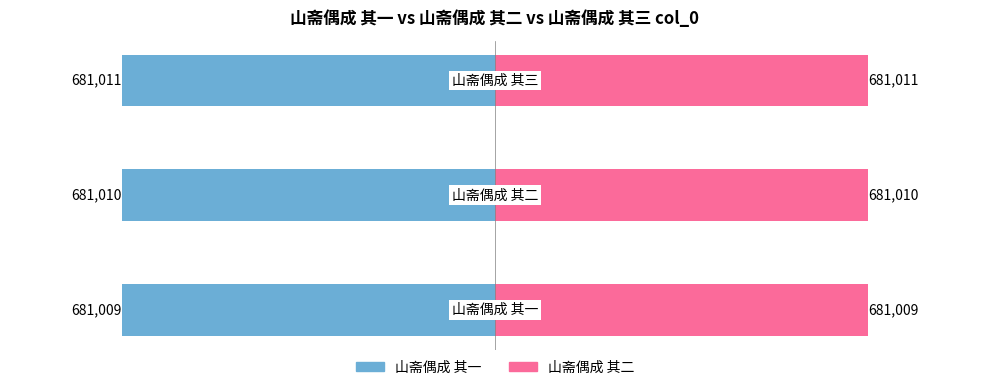

Reading left to right, transcribe all the data shown in this chart.

col_0 (left): -681009	-681010	-681011
col_0 (right): 681009	681010	681011